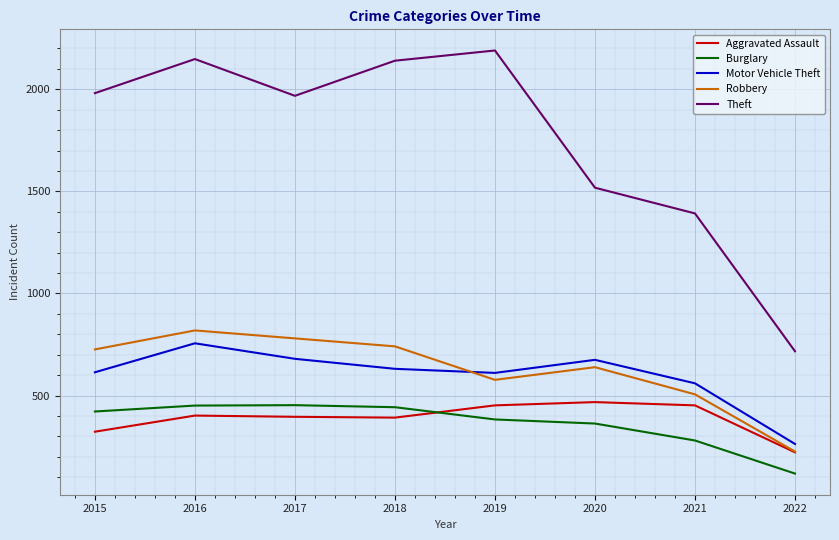

What are all the series names shown in the legend?

Aggravated Assault, Burglary, Motor Vehicle Theft, Robbery, Theft